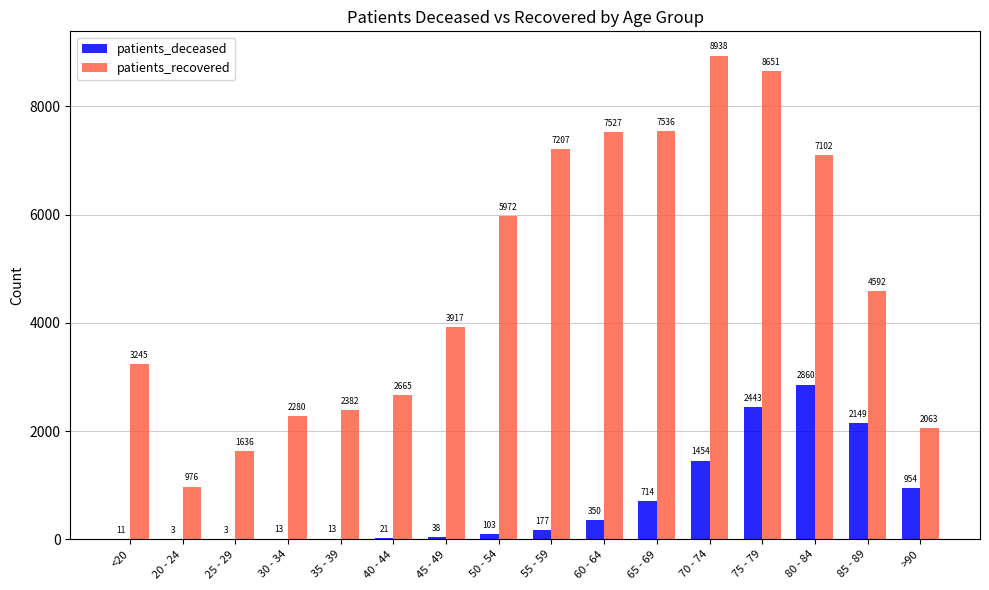

Which category has the highest value across all series?

70 - 74